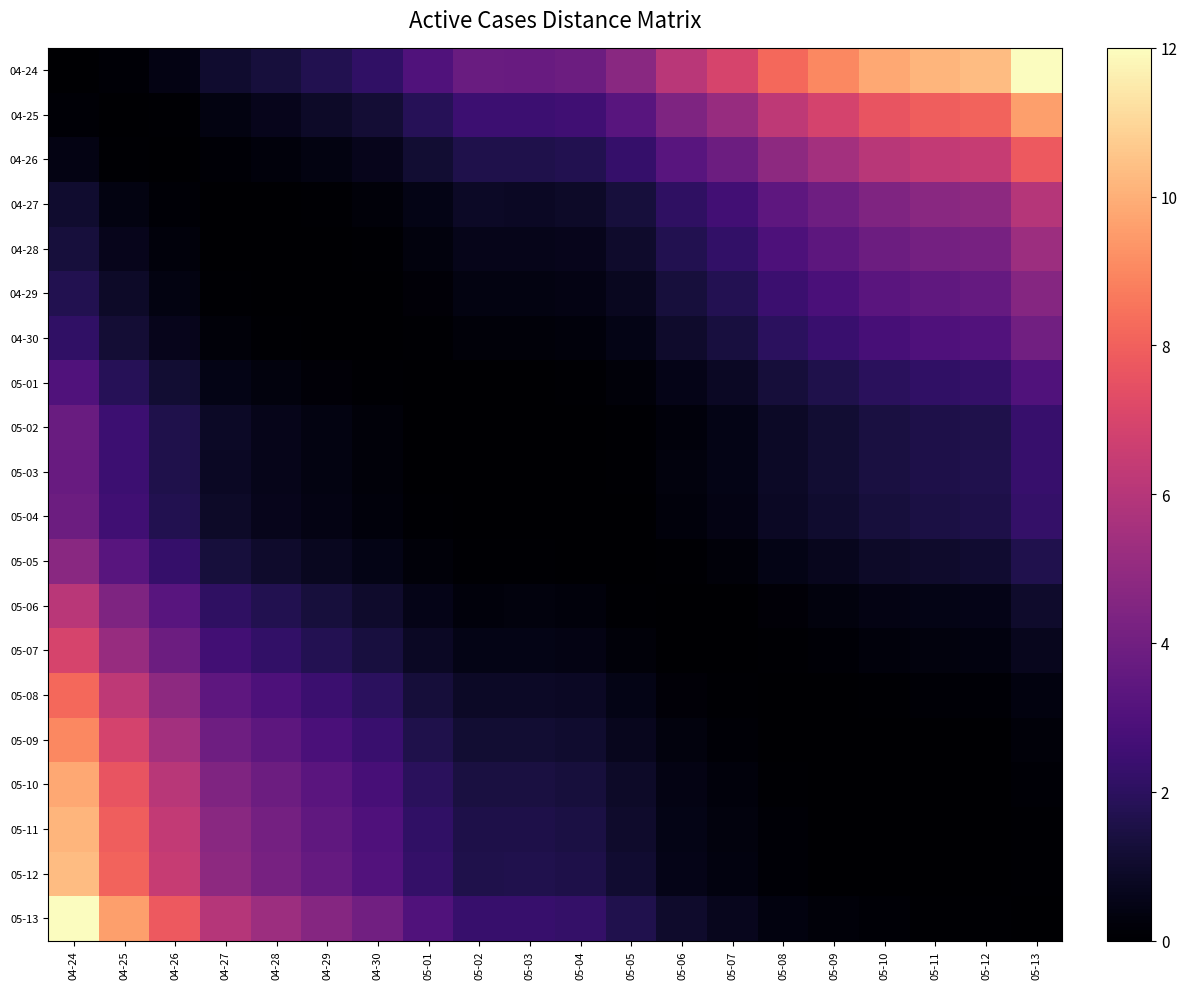

What is the sum of all 05-08 values?

35.3